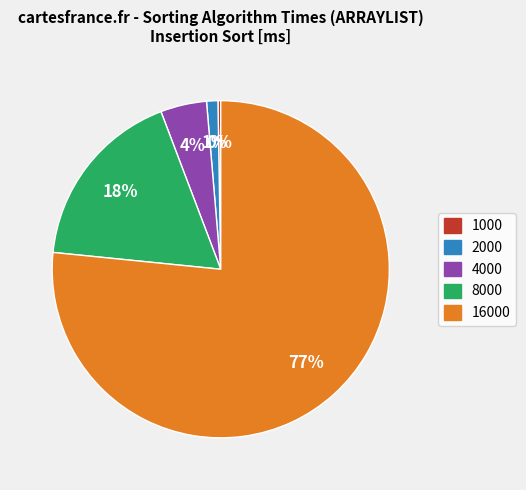

Which slice is the largest?

16000